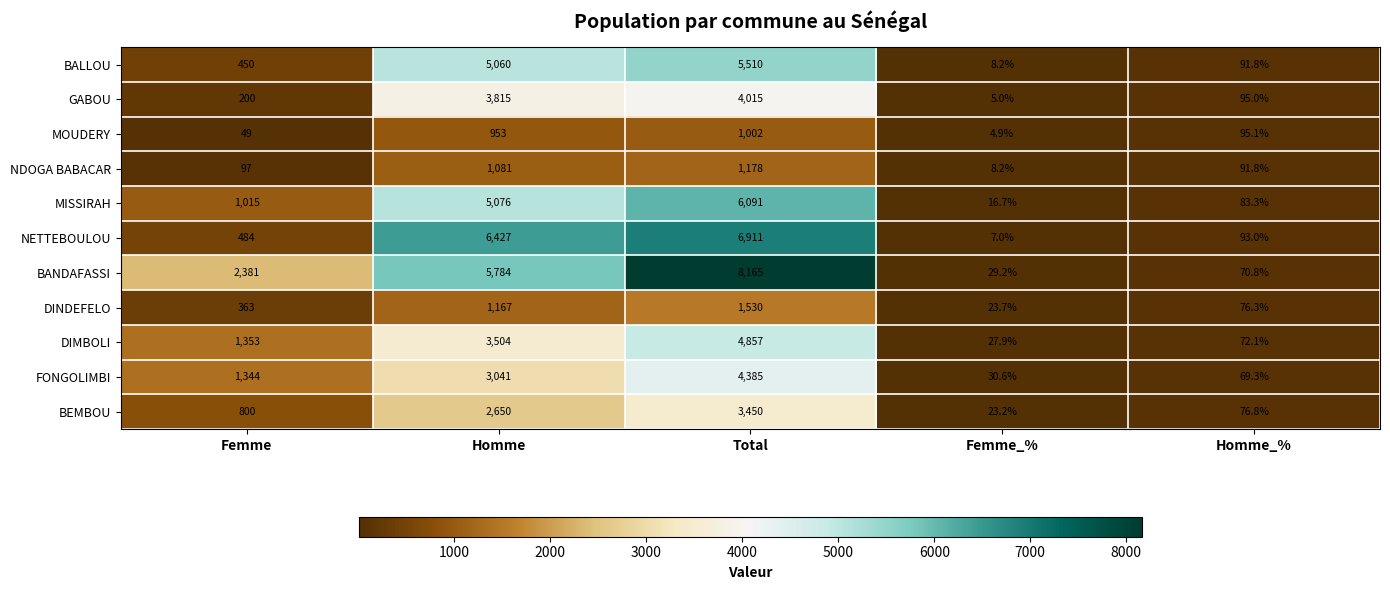

At which category does the chart reach its minimum across all series?

Femme_%